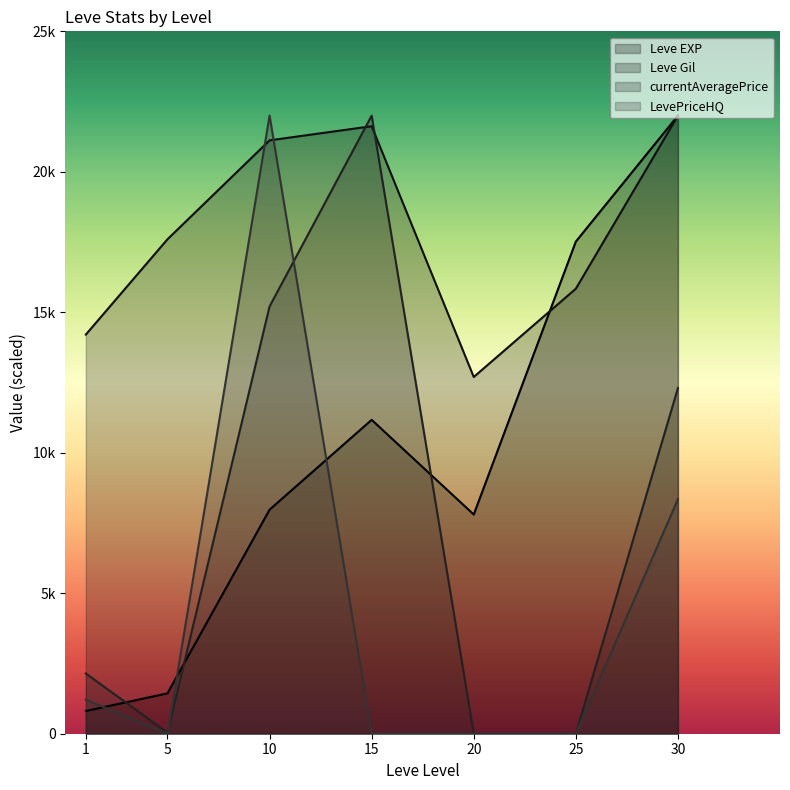

Reading left to right, extract all data points from this chart.

Leve EXP: 809.6	1437.0	7974.2	11172.0	7802.2	17517.0	22000.0
Leve Gil: 14205.7	17600.0	21120.0	21622.9	12697.1	15840.0	22000.0
currentAveragePrice: 2145.1	36.6	15210.2	22000.0	0.0	0.0	12301.3
LevePriceHQ: 1211.8	0.0	22000.0	0.0	0.0	0.0	8346.1